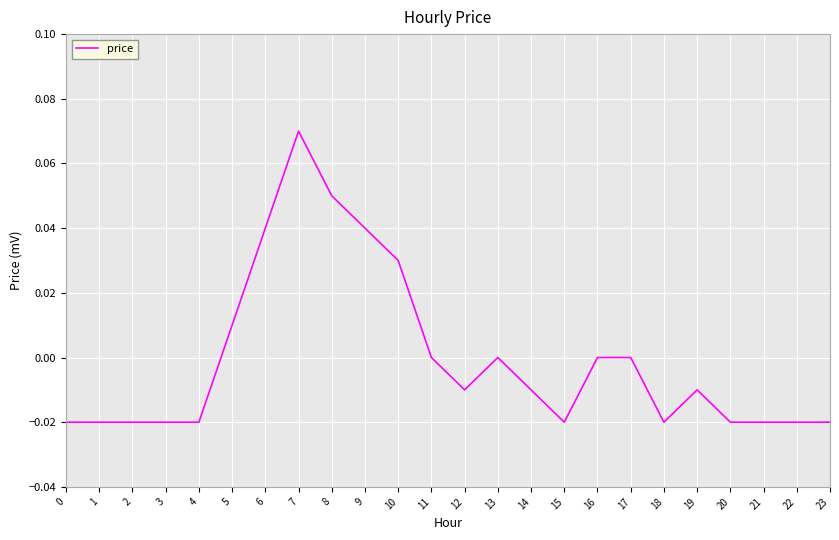

Which has a higher value, 6 or 17?

6